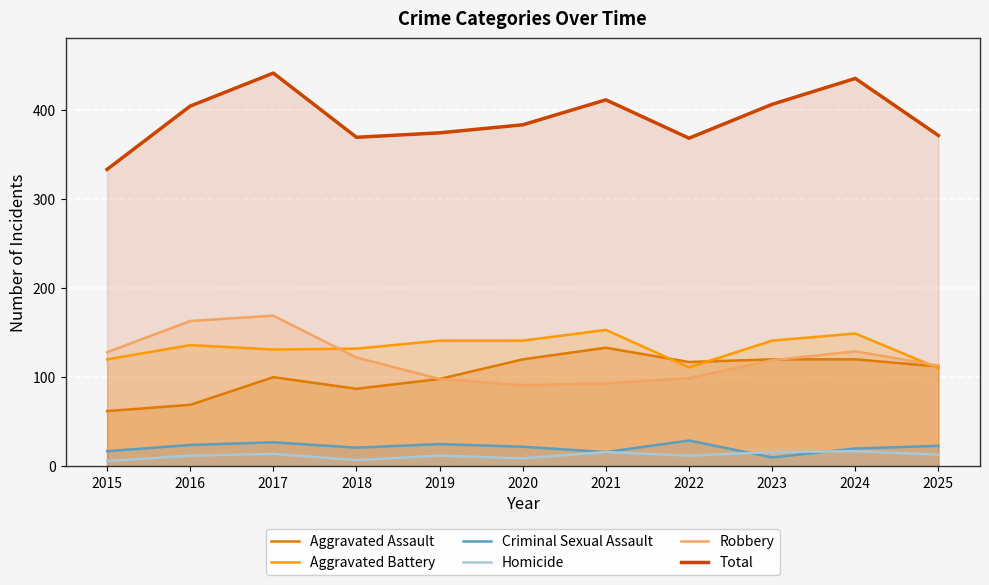

The value of Criminal Sexual Assault at 2023 is 10. True or false?

True